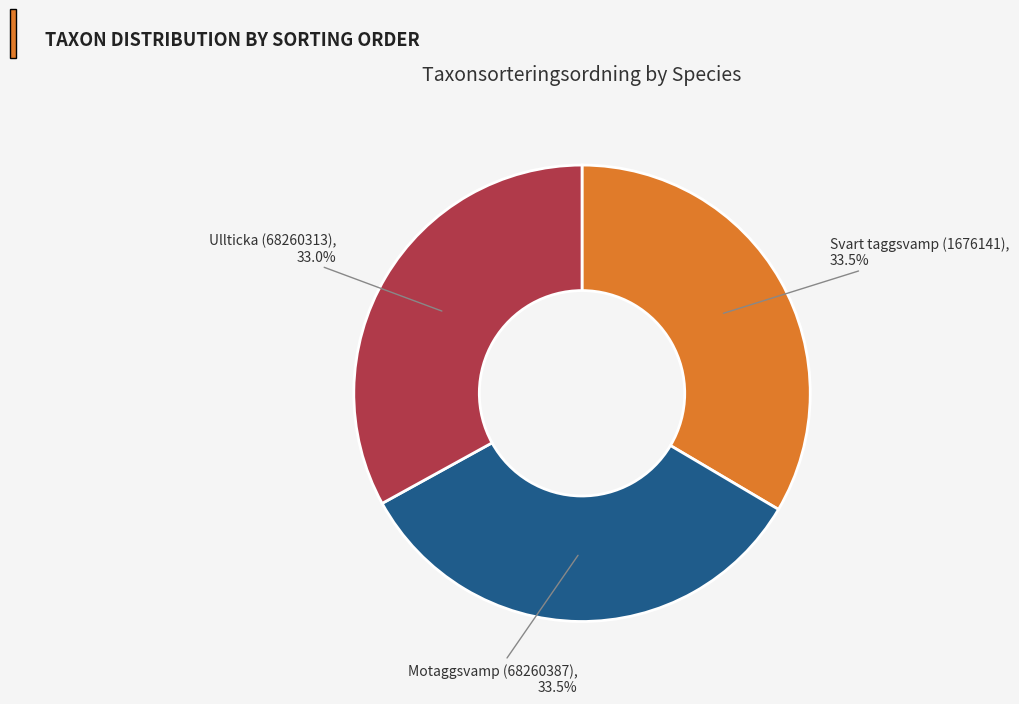

Count the number of slices in the pie.

3